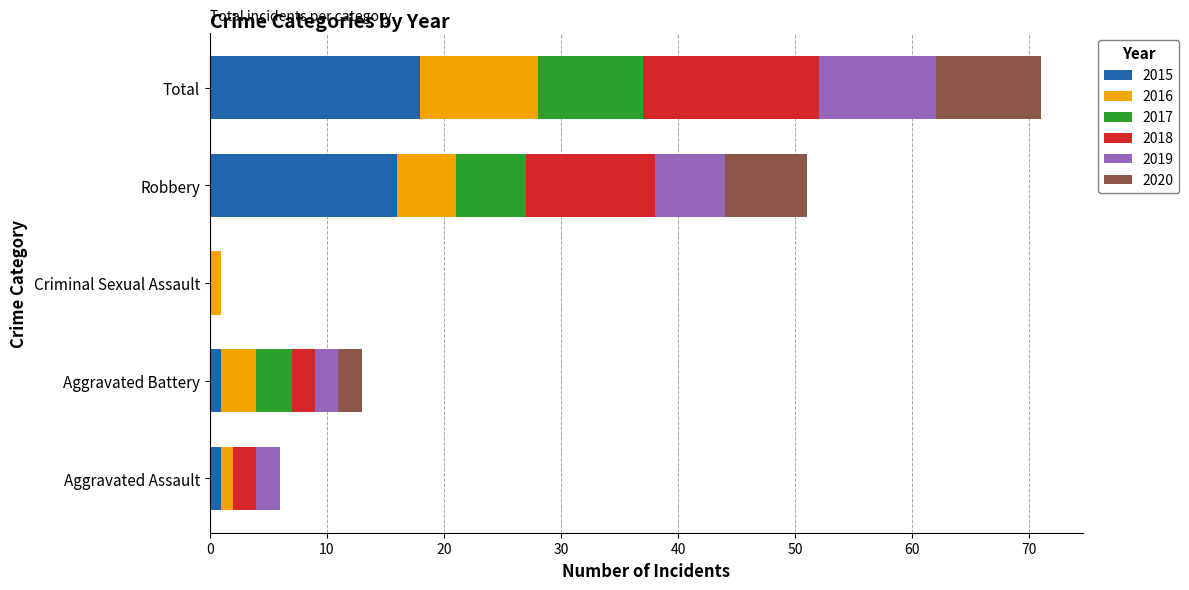

At which category is the sum across all series the highest?

Total